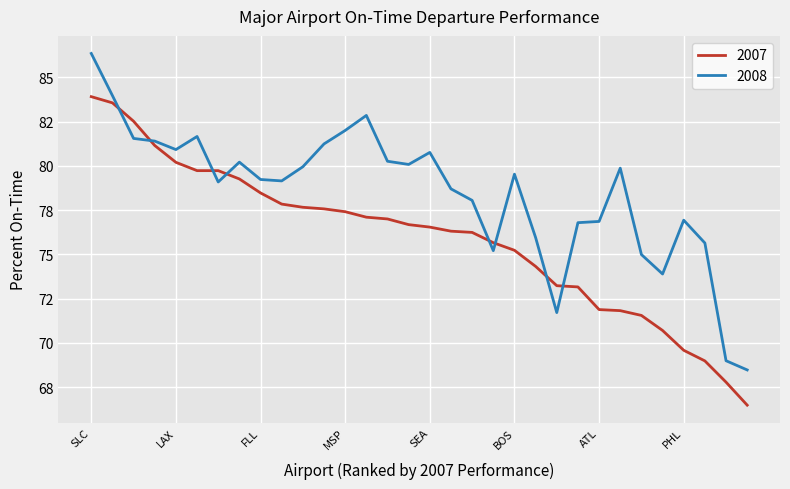

What are all the series names shown in the legend?

2007, 2008